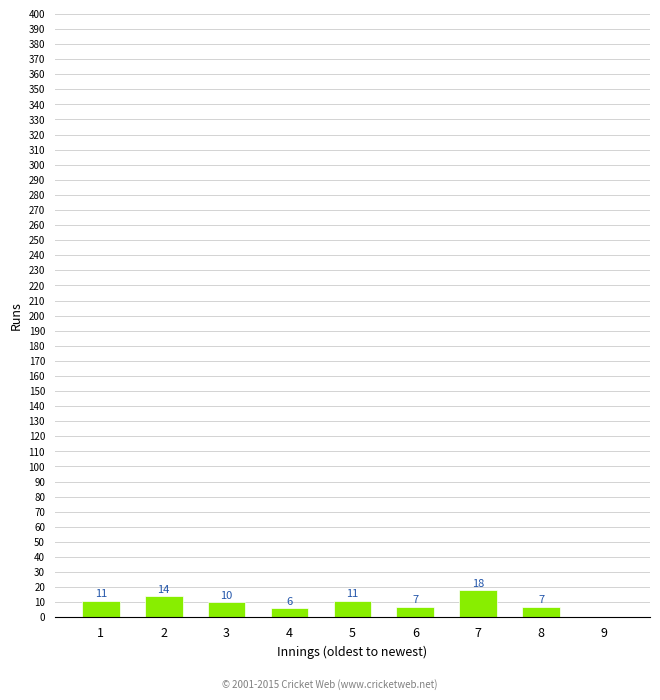

Are the bars horizontal?

No